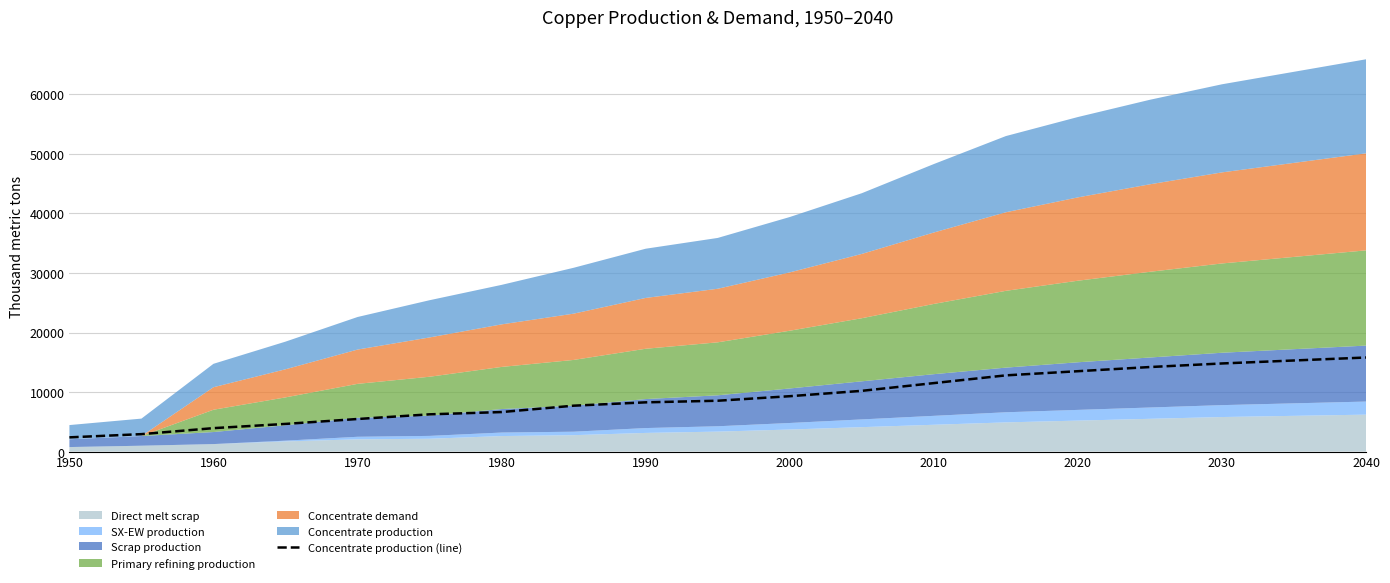

How many categories are shown in the chart?

19